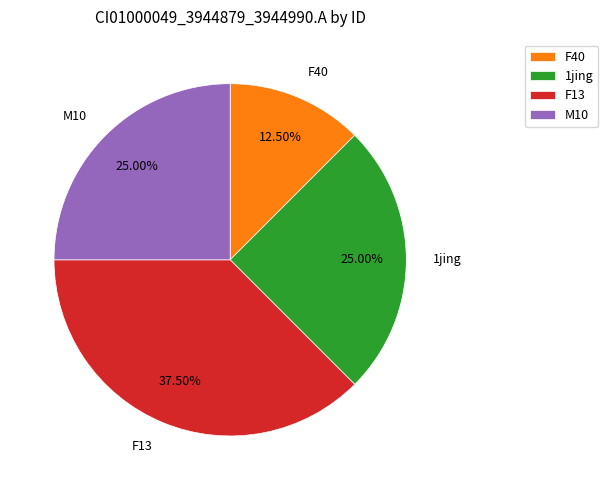

What percentage is the 1jing slice, to the nearest percent?

25%